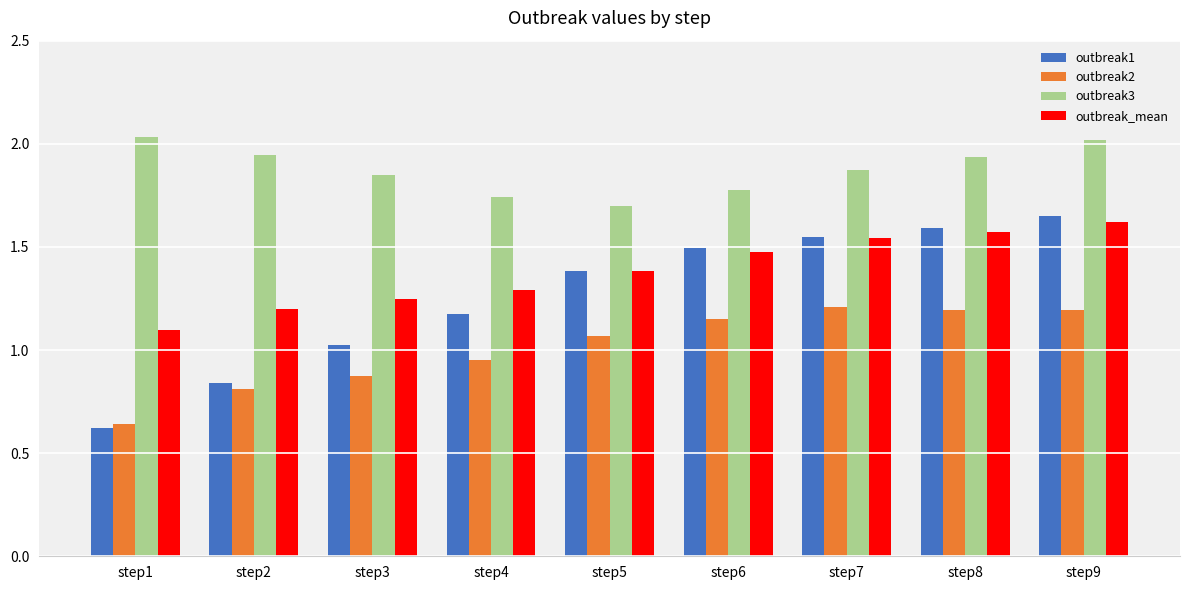

Which series has the largest range (max minus min)?

outbreak1